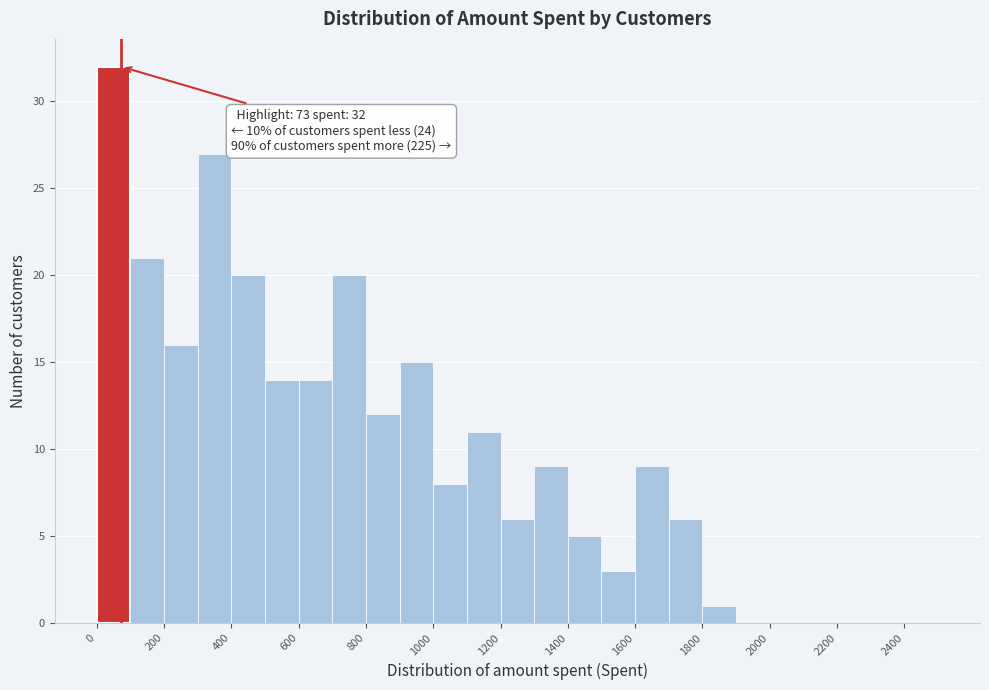

Over which range of the x-axis is the bar tallest?

0 to 100